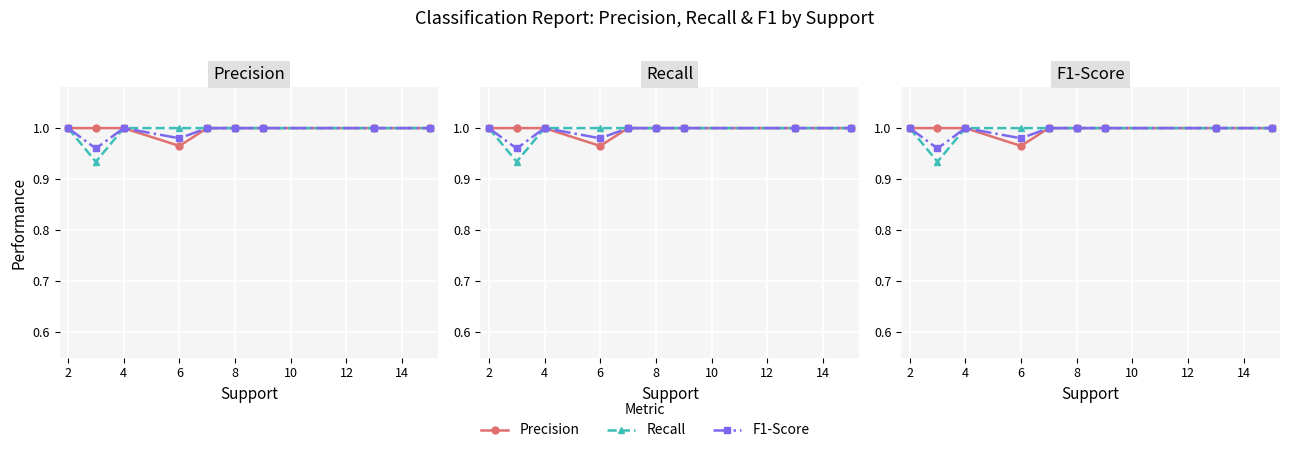

Rank the series at 2 from lowest to highest value.

Recall, F1-Score, Precision